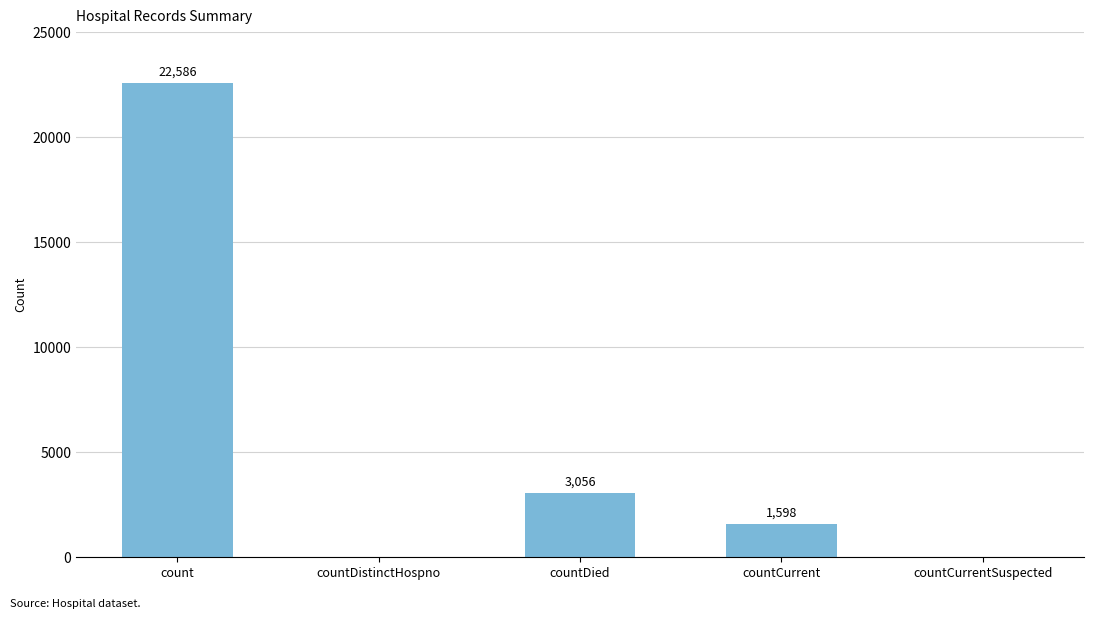

The value at countCurrentSuspected is 11598. True or false?

False